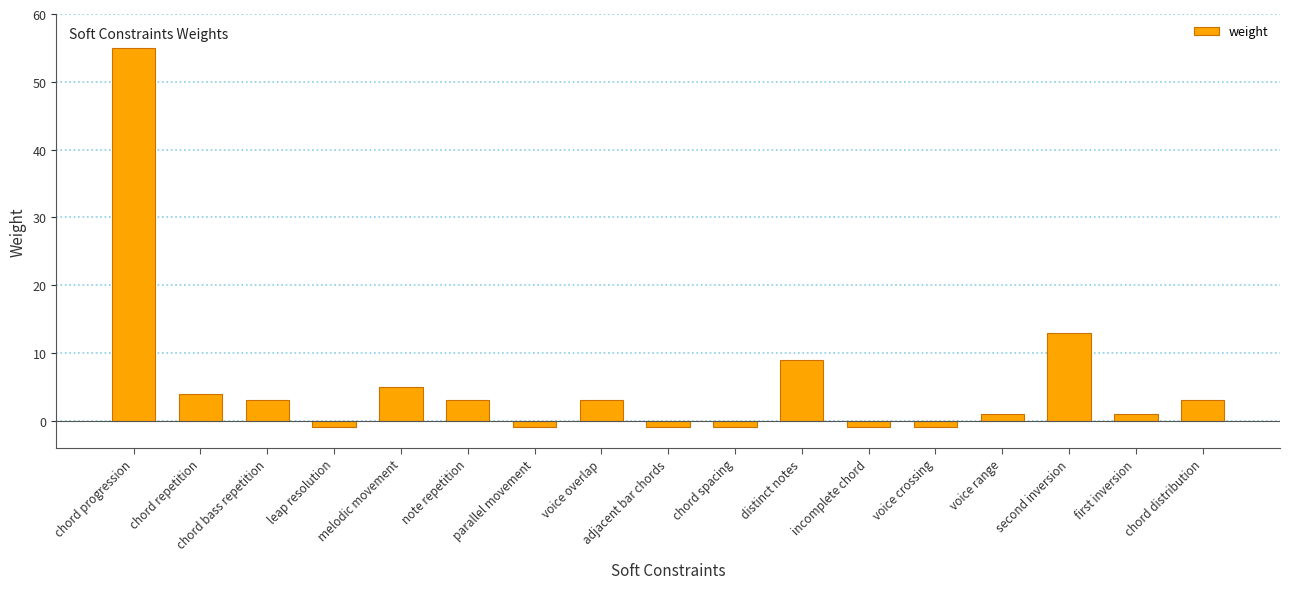

What is the label of the 5th bar from the right?

voice crossing